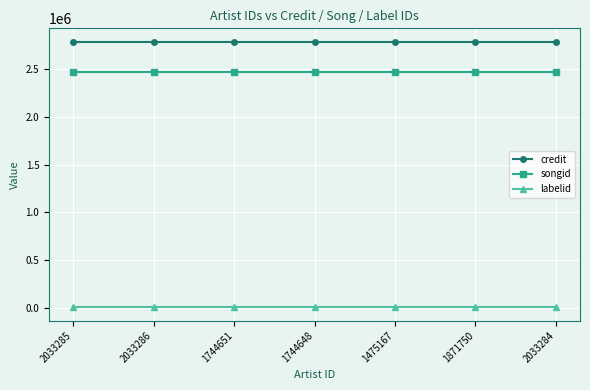

Reading left to right, extract all data points from this chart.

credit: 2033285=2792141	2033286=2792141	1744651=2792141	1744648=2792141	1475167=2792141	1871750=2792141	2033284=2792141
songid: 2033285=2467891	2033286=2467891	1744651=2467891	1744648=2467891	1475167=2467891	1871750=2467891	2033284=2467891
labelid: 2033285=3267	2033286=3267	1744651=3267	1744648=3267	1475167=3267	1871750=3267	2033284=3267